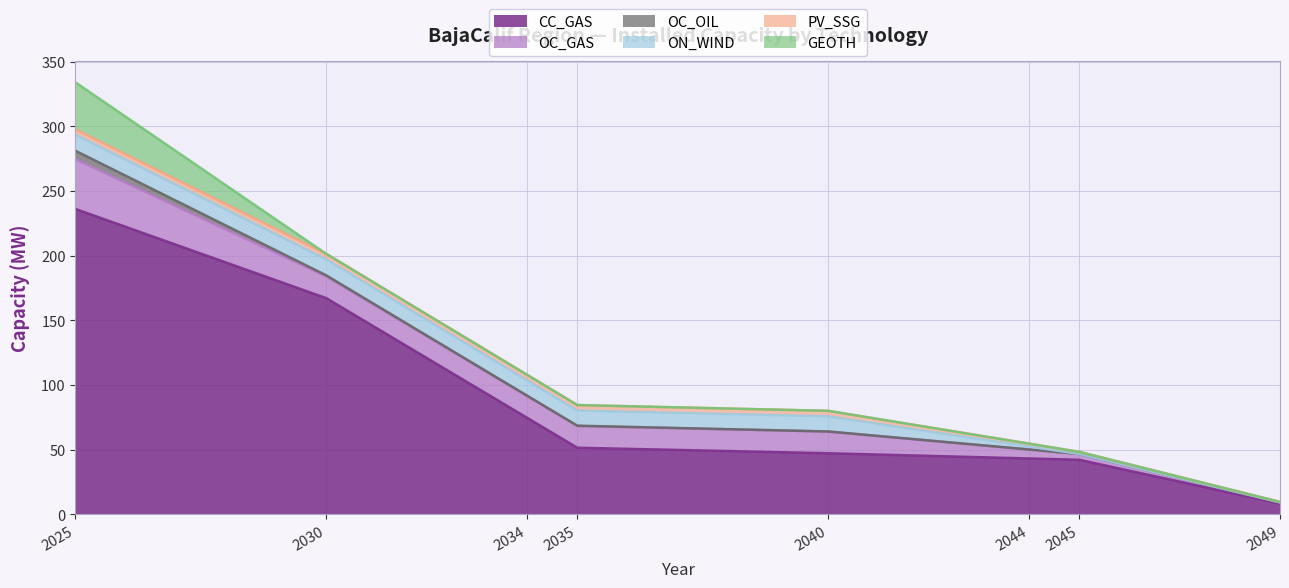

Between 2044 and 2035, which is larger?

2035